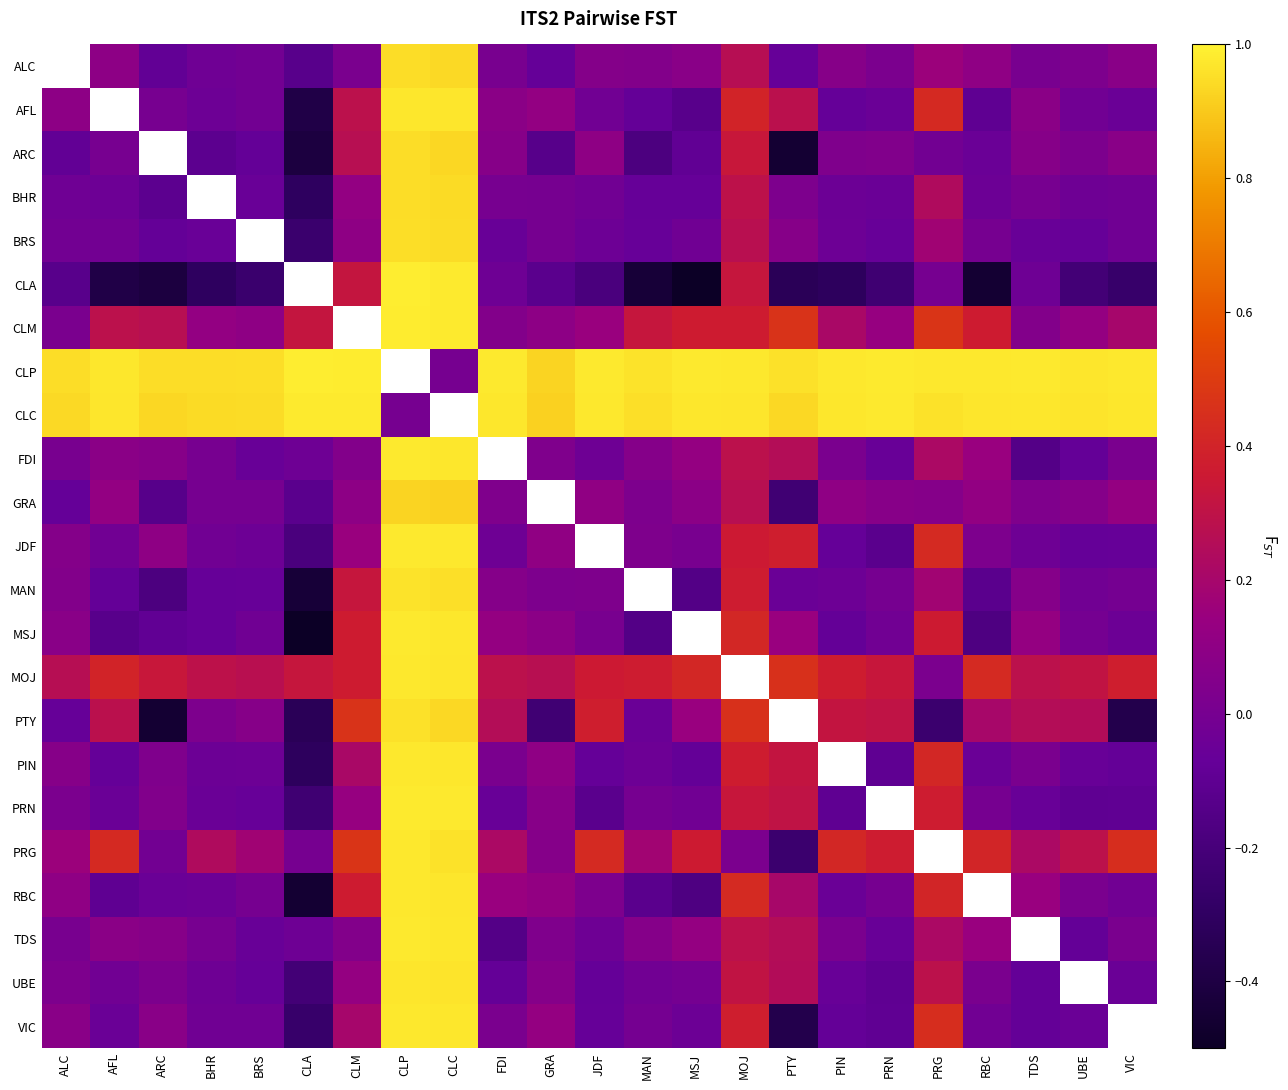

How many positive values does the BRS series have?

6